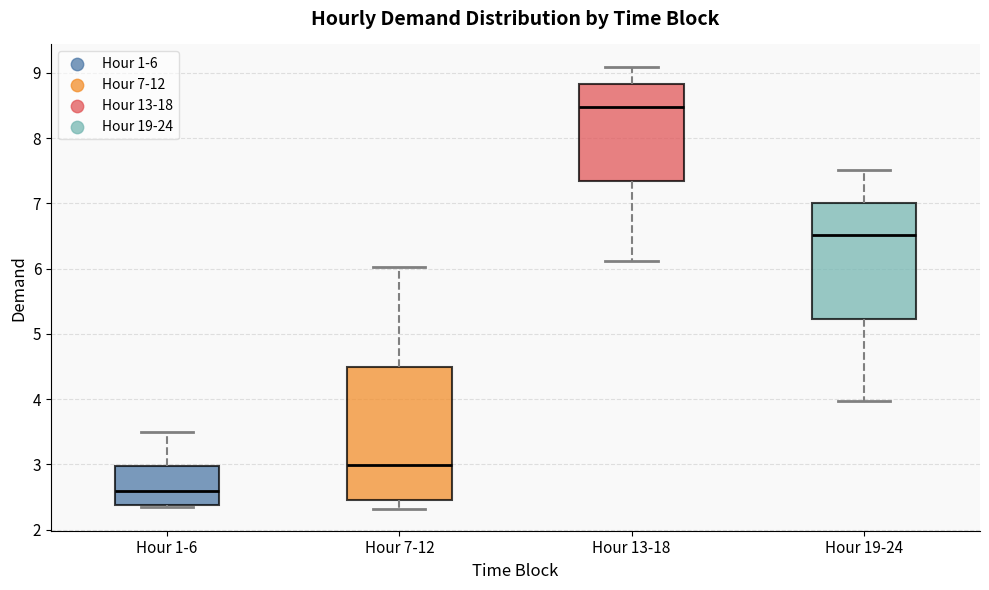

Which box has the lowest median line?

Hour 1-6